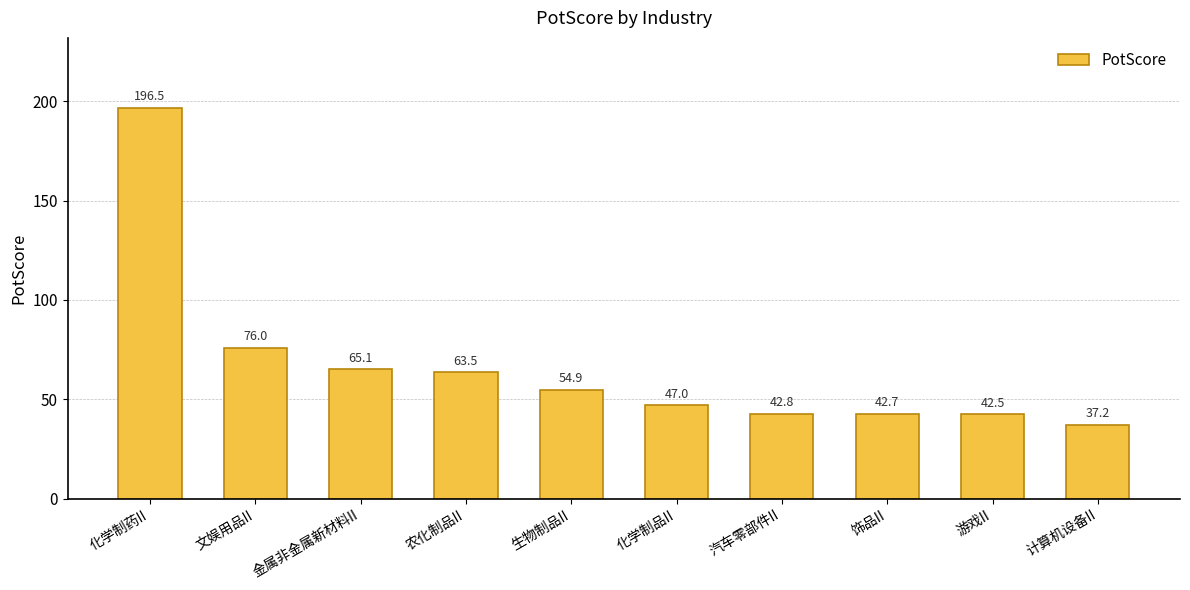

What is the label of the 1st bar from the left?

化学制药II